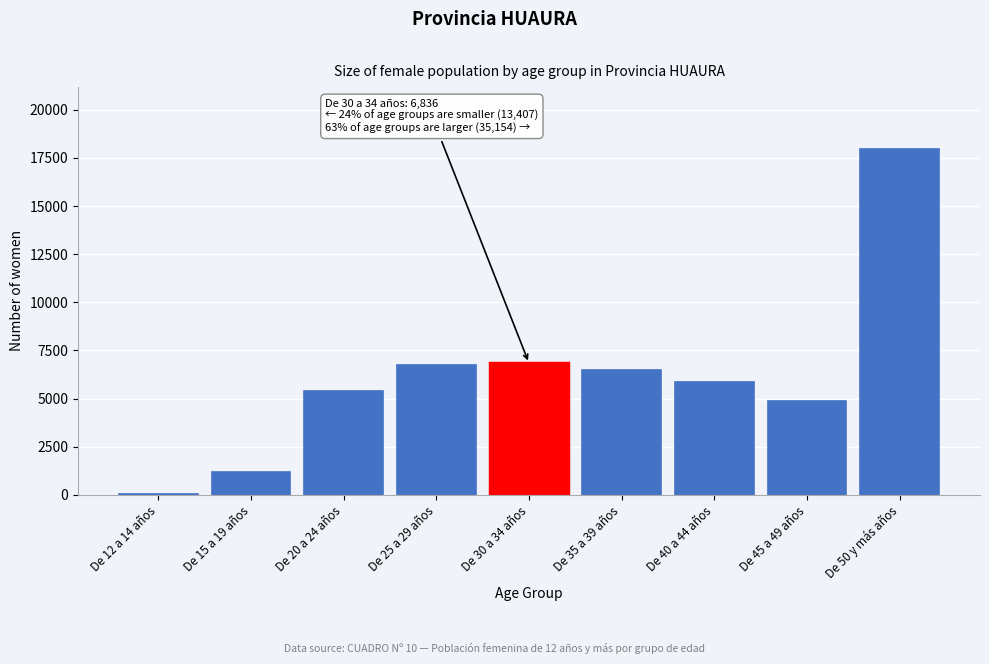

Reading left to right, extract all data points from this chart.

De 12 a 14 años=57	De 15 a 19 años=1207	De 20 a 24 años=5412	De 25 a 29 años=6731	De 30 a 34 años=6836	De 35 a 39 años=6505	De 40 a 44 años=5838	De 45 a 49 años=4862	De 50 y más años=17949